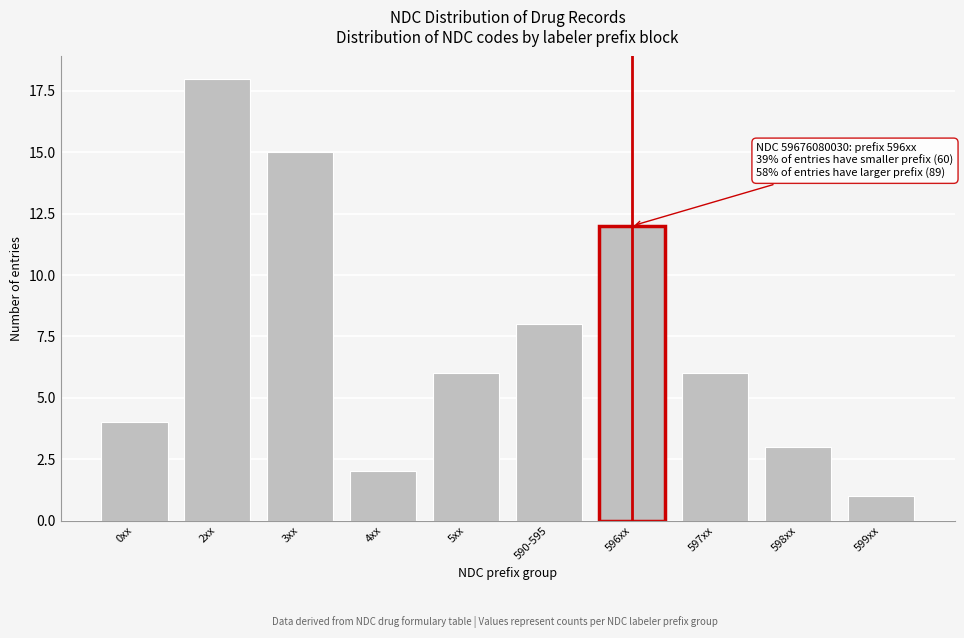

Reading left to right, extract all data points from this chart.

4	18	15	2	6	8	12	6	3	1